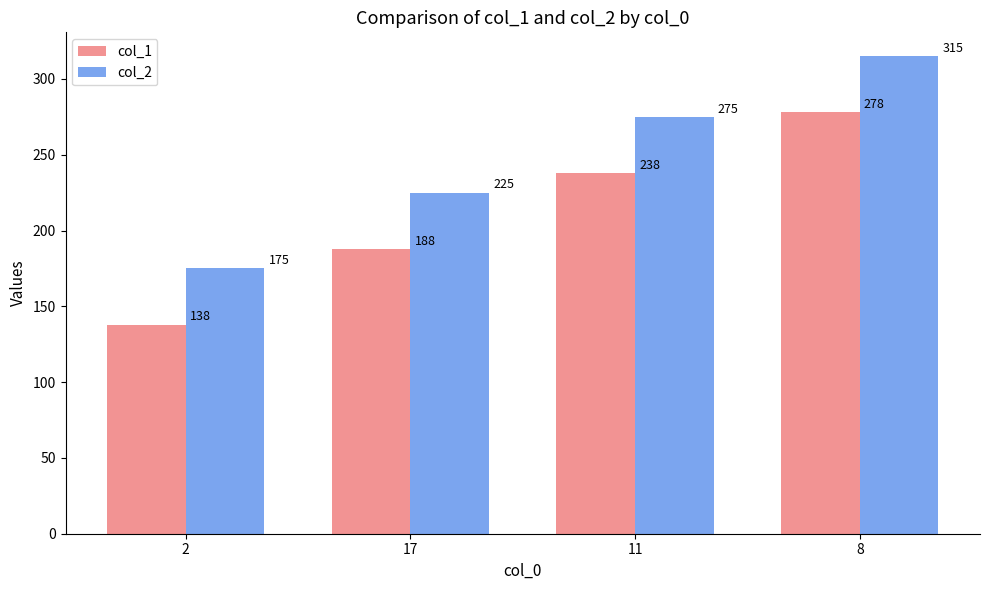

How many distinct data groups are displayed?

2